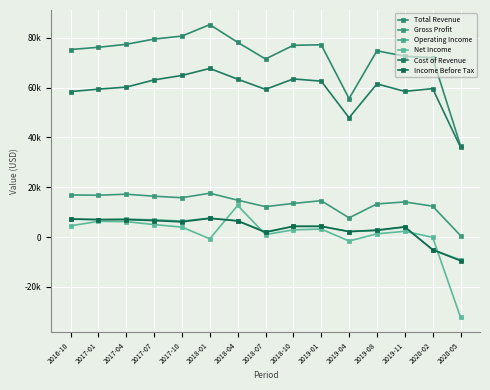

True or false: Income Before Tax has more than 0 interior local peaks.

True